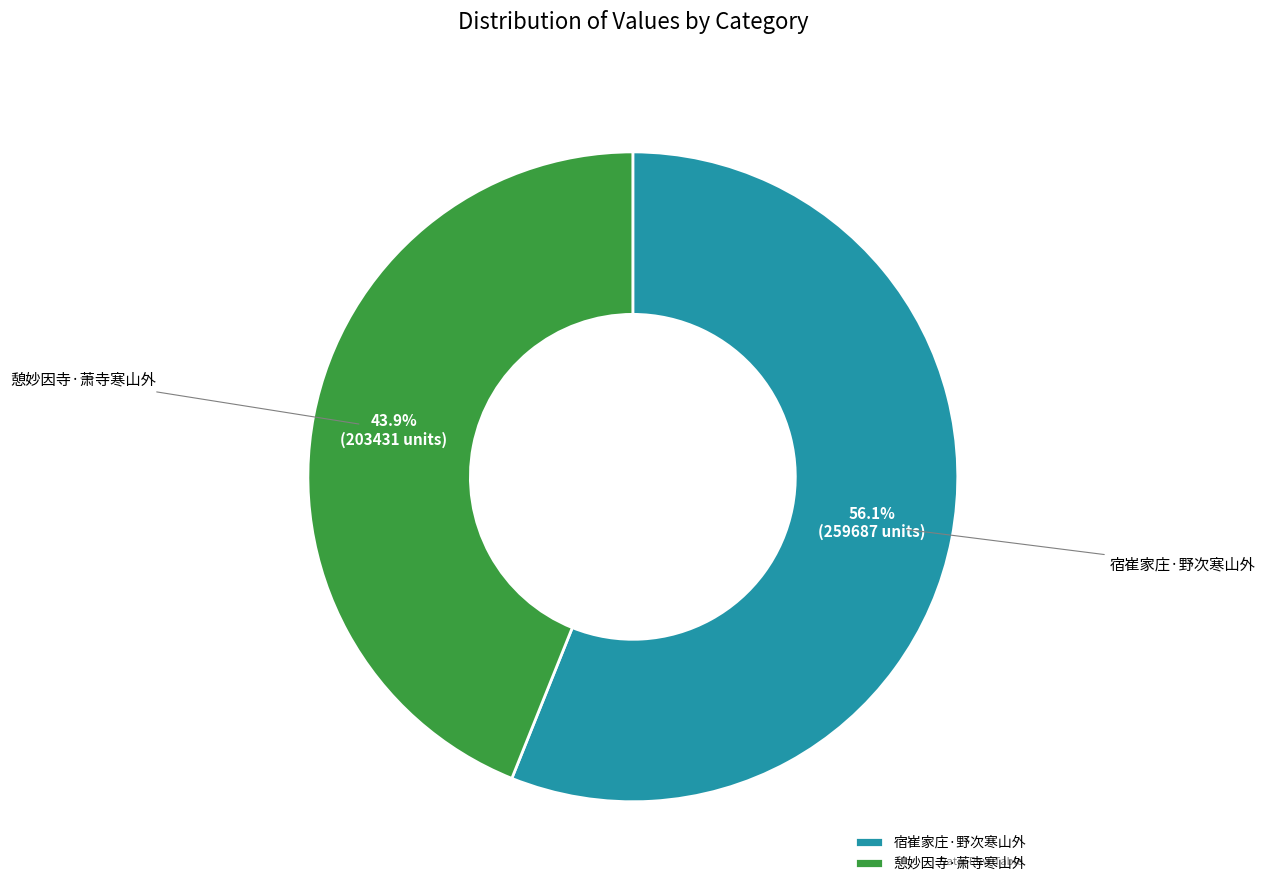

What is the largest slice in the pie chart?

宿崔家庄·野次寒山外